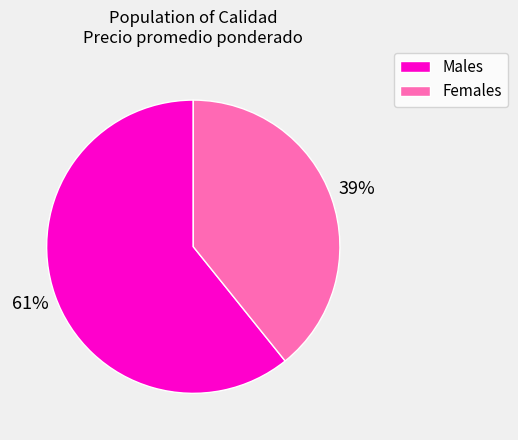

To the nearest percent, what is the difference between the largest and smallest slice percentages?

22%